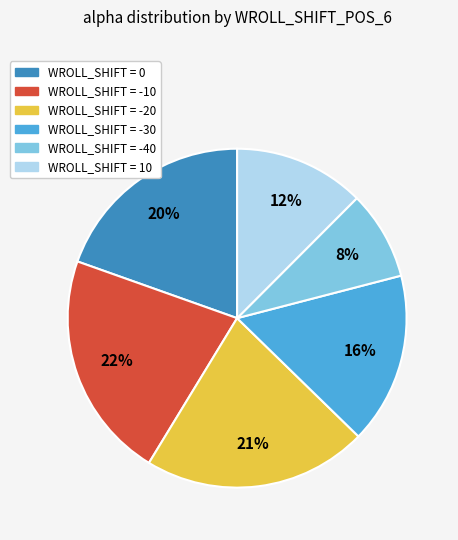

To the nearest percent, what is the average slice percentage?

17%